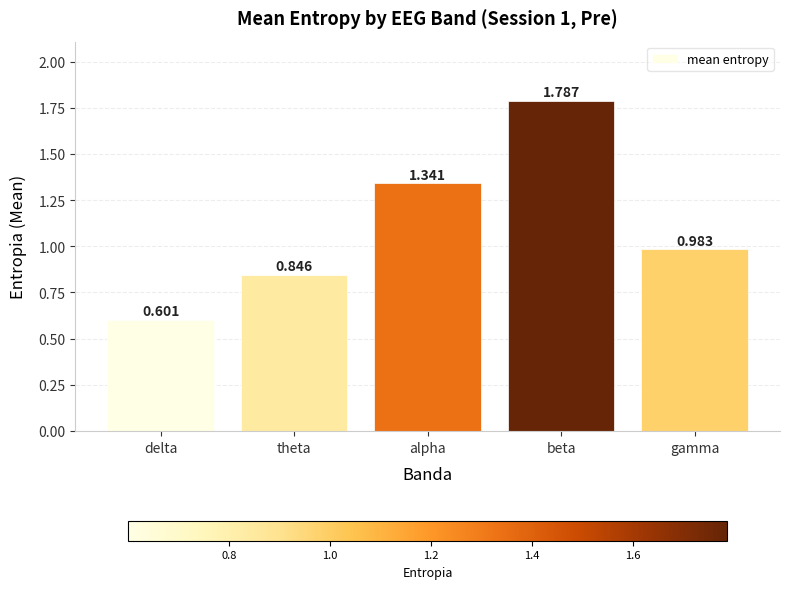

What is the change in value from theta to alpha?

+0.5